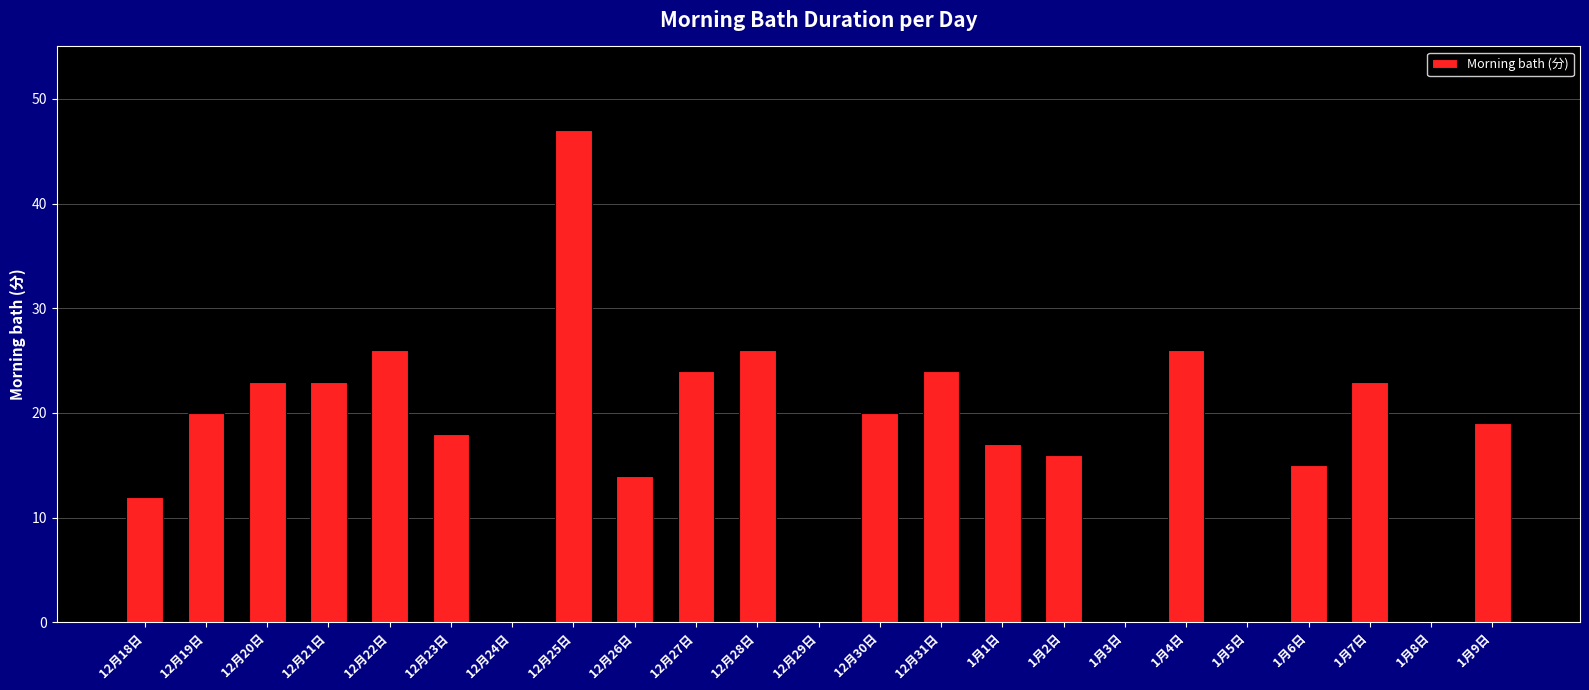

Does the chart contain stacked bars?

No